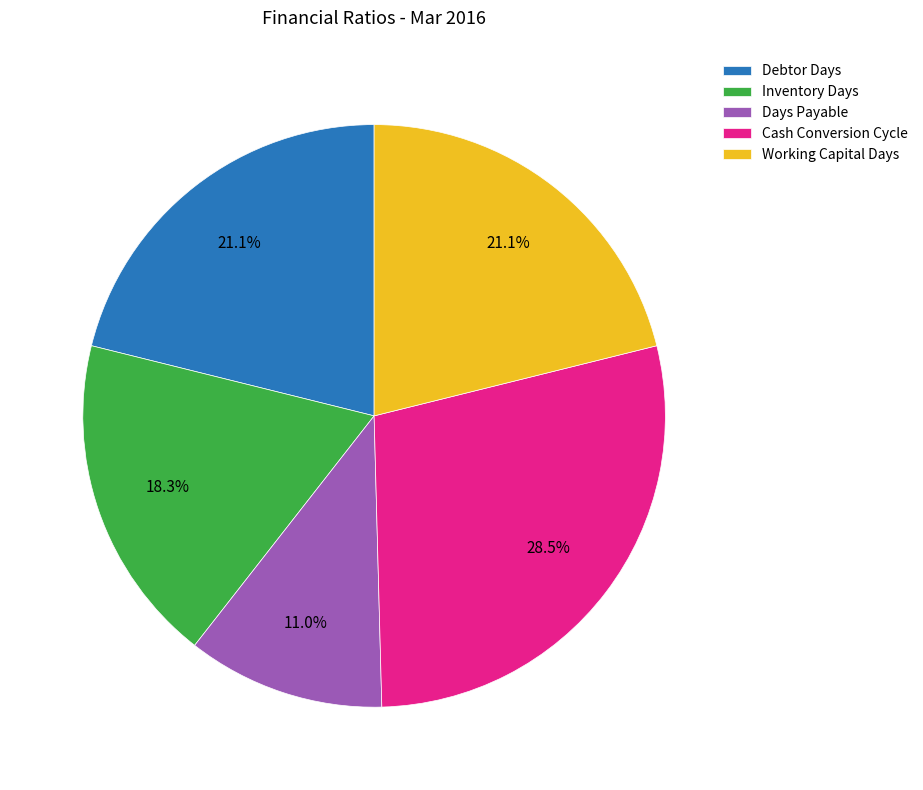

Count the number of slices in the pie.

5